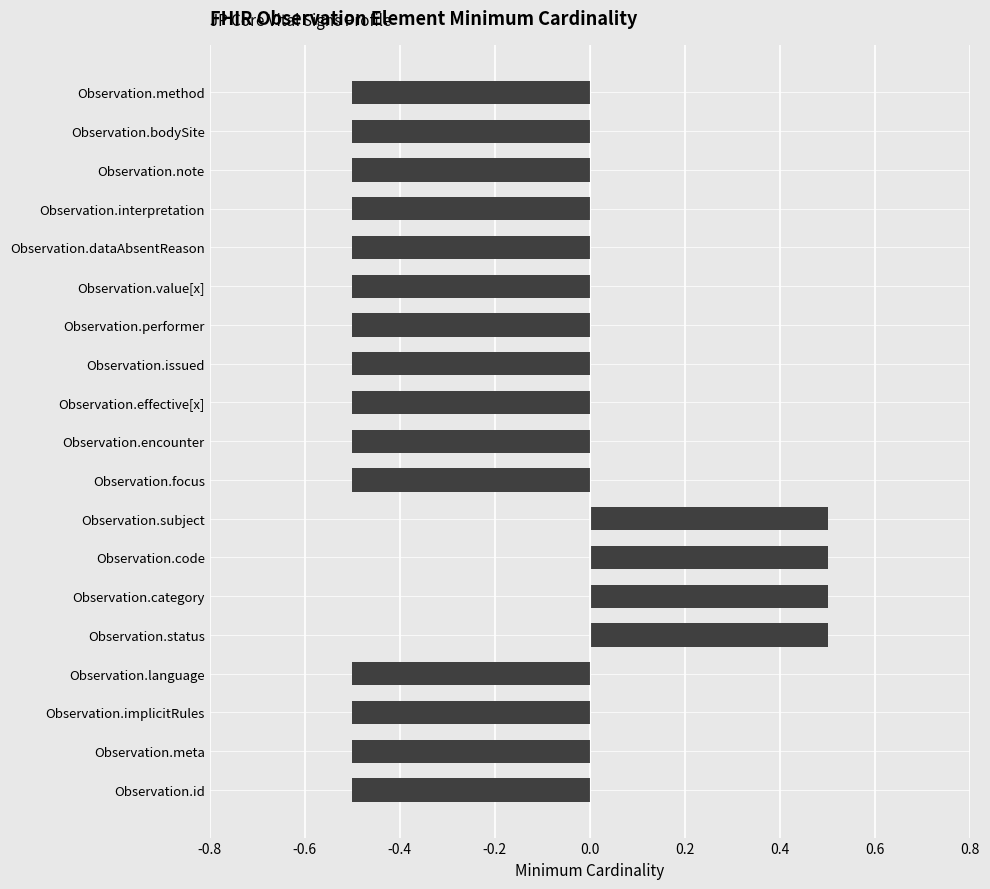

Count the number of values greater than 0.

4